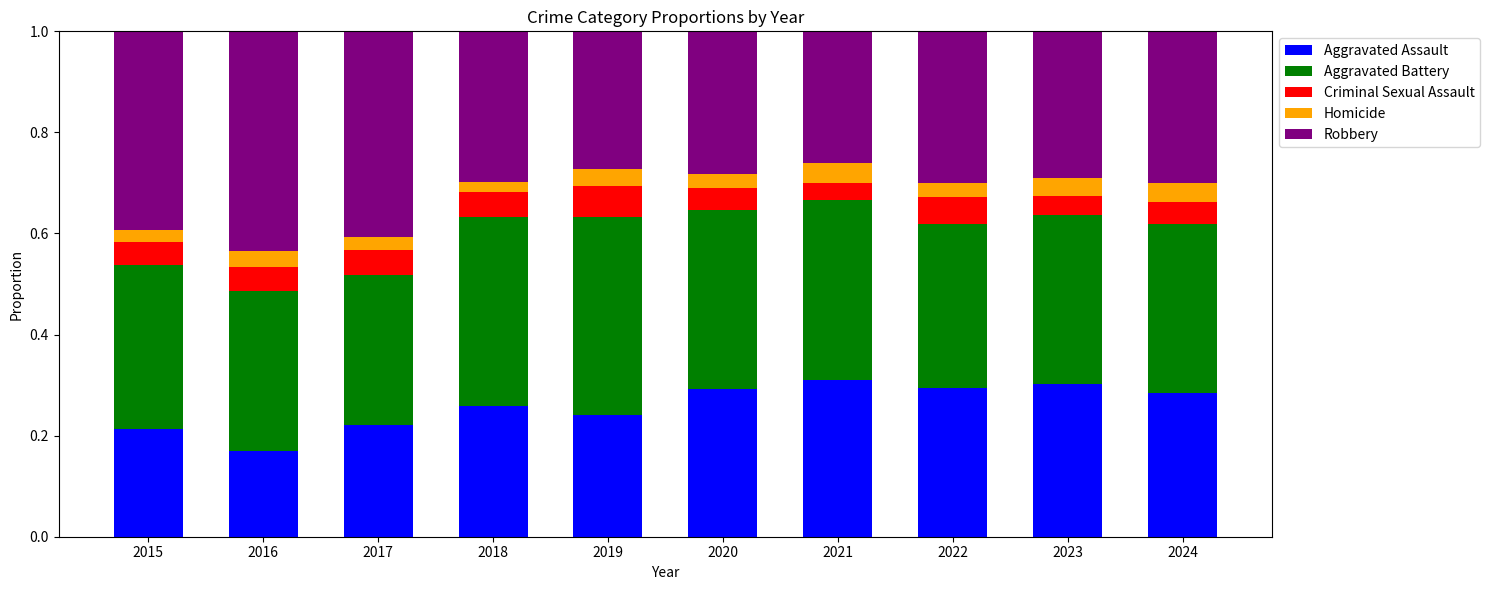

The Aggravated Assault series shows 0.3 at 2020. True or false?

True